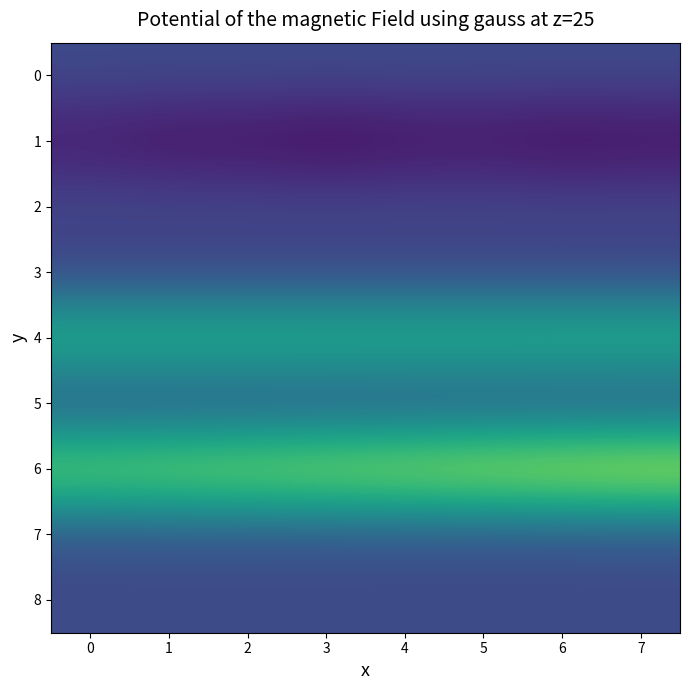

Reading right to left, transcribe all the data shown in this chart.

0: 7=0.1	6=0.1	5=0.1	4=0.1	3=0.1	2=0.1	1=0.1	0=0.1
1: 7=-5.4	6=-5.8	5=-5.1	4=-5.4	3=-6.0	2=-5.2	1=-5.3	0=-4.4
2: 7=0.0	6=0.0	5=0.0	4=0.1	3=0.1	2=0.0	1=0.1	0=0.0
3: 7=-1.1	6=-1.1	5=-1.1	4=-1.1	3=-1.1	2=-1.1	1=-1.1	0=-1.1
4: 7=12.9	6=12.9	5=12.9	4=12.9	3=12.9	2=12.9	1=12.9	0=12.8
5: 7=0.0	6=0.0	5=0.0	4=0.0	3=0.0	2=0.0	1=0.0	0=0.0
6: 7=21.0	6=20.5	5=19.9	4=19.3	3=18.8	2=18.2	1=17.7	0=17.2
7: 7=0.5	6=0.5	5=0.5	4=0.6	3=0.5	2=0.6	1=0.6	0=0.5
8: 7=0.2	6=0.1	5=0.1	4=0.1	3=0.2	2=0.1	1=0.1	0=0.1